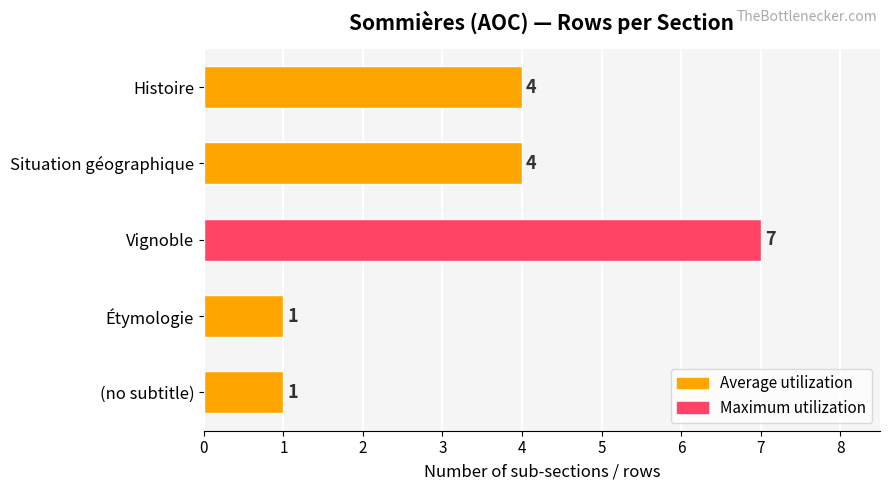

Count the number of categories in the chart.

5